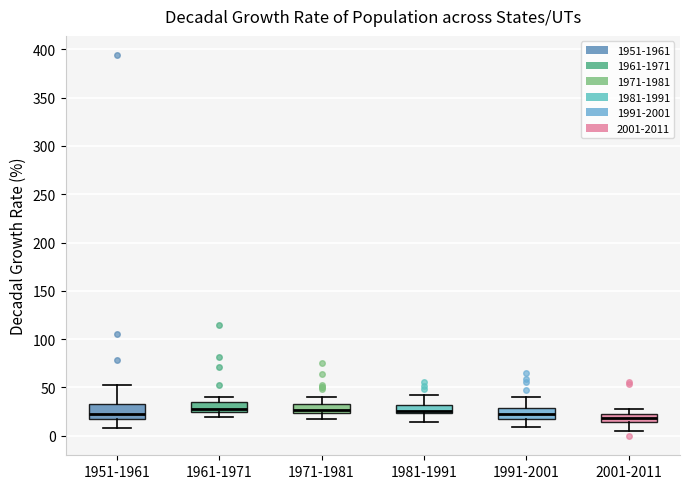

Reading left to right, read every box against the y-axis: the position of its median line, the range the box covers, and the ends of its whiskers. The values are not printed on the chart, so give them approximately, as read against the axis.

1951-1961: median 25, box 20 to 35, whiskers 10 to 50
1961-1971: median 30, box 25 to 35, whiskers 20 to 40
1971-1981: median 25 (just above the box's lower edge), box 25 to 35, whiskers 20 to 40
1981-1991: median 25 (just above the box's lower edge), box 25 to 30, whiskers 15 to 40
1991-2001: median 25, box 20 to 30, whiskers 10 to 40
2001-2011: median 20 (inside the box), box 15 to 20, whiskers 5 to 30